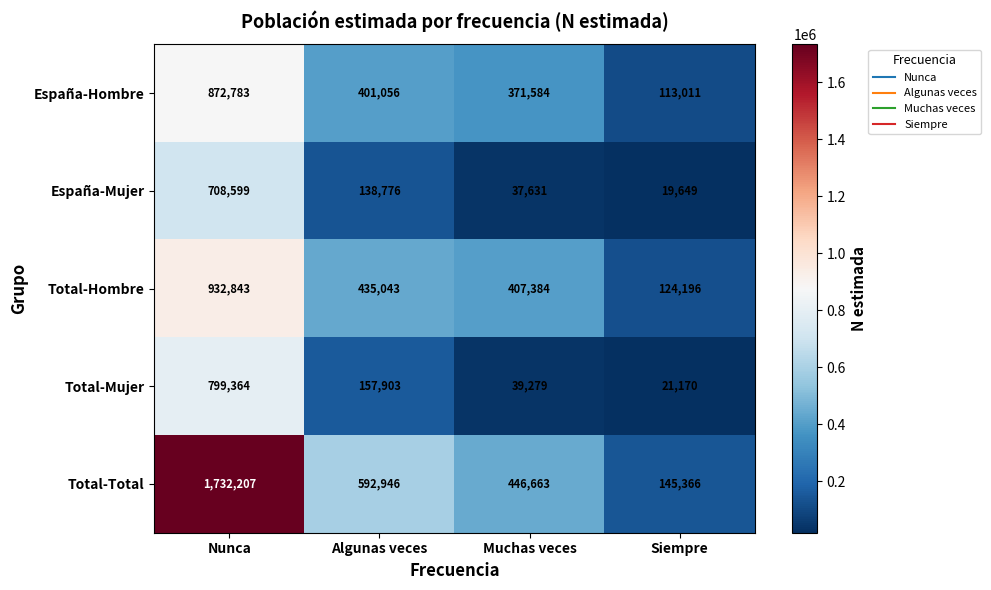

What is the difference between the España-Hombre values at Algunas veces and Muchas veces?

29472